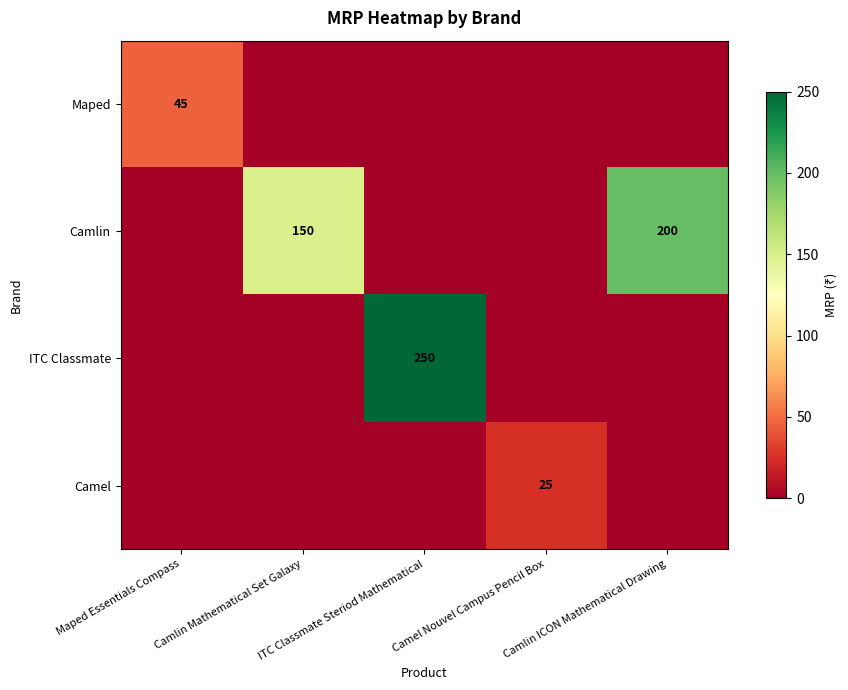

Which series has the largest total across all categories?

Camlin